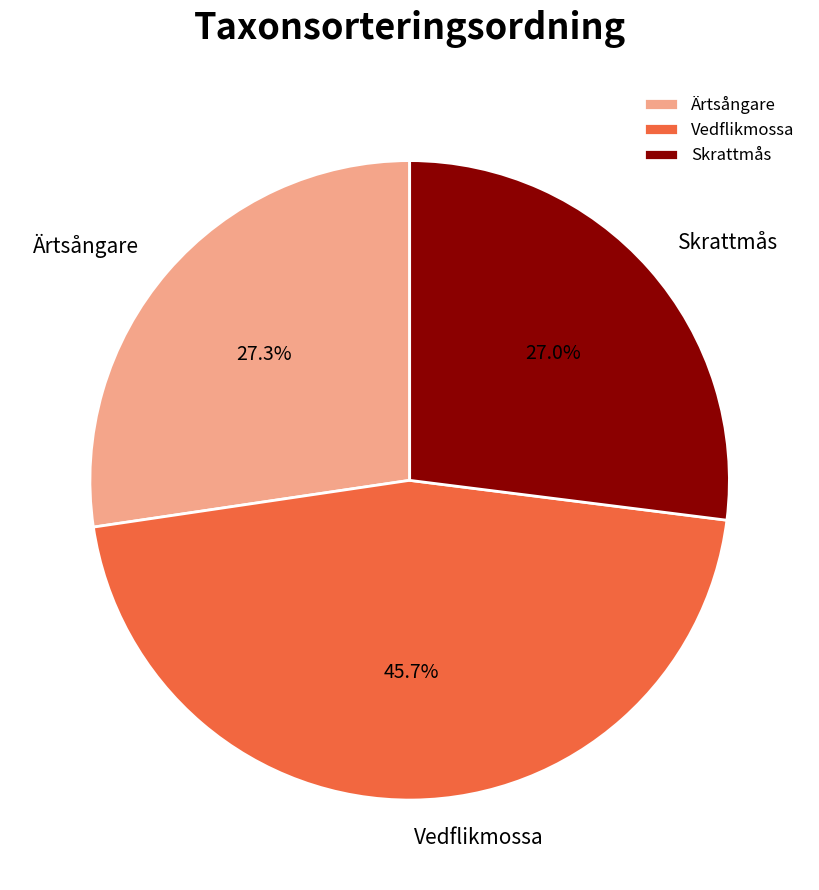

Is there a majority slice in this chart?

No